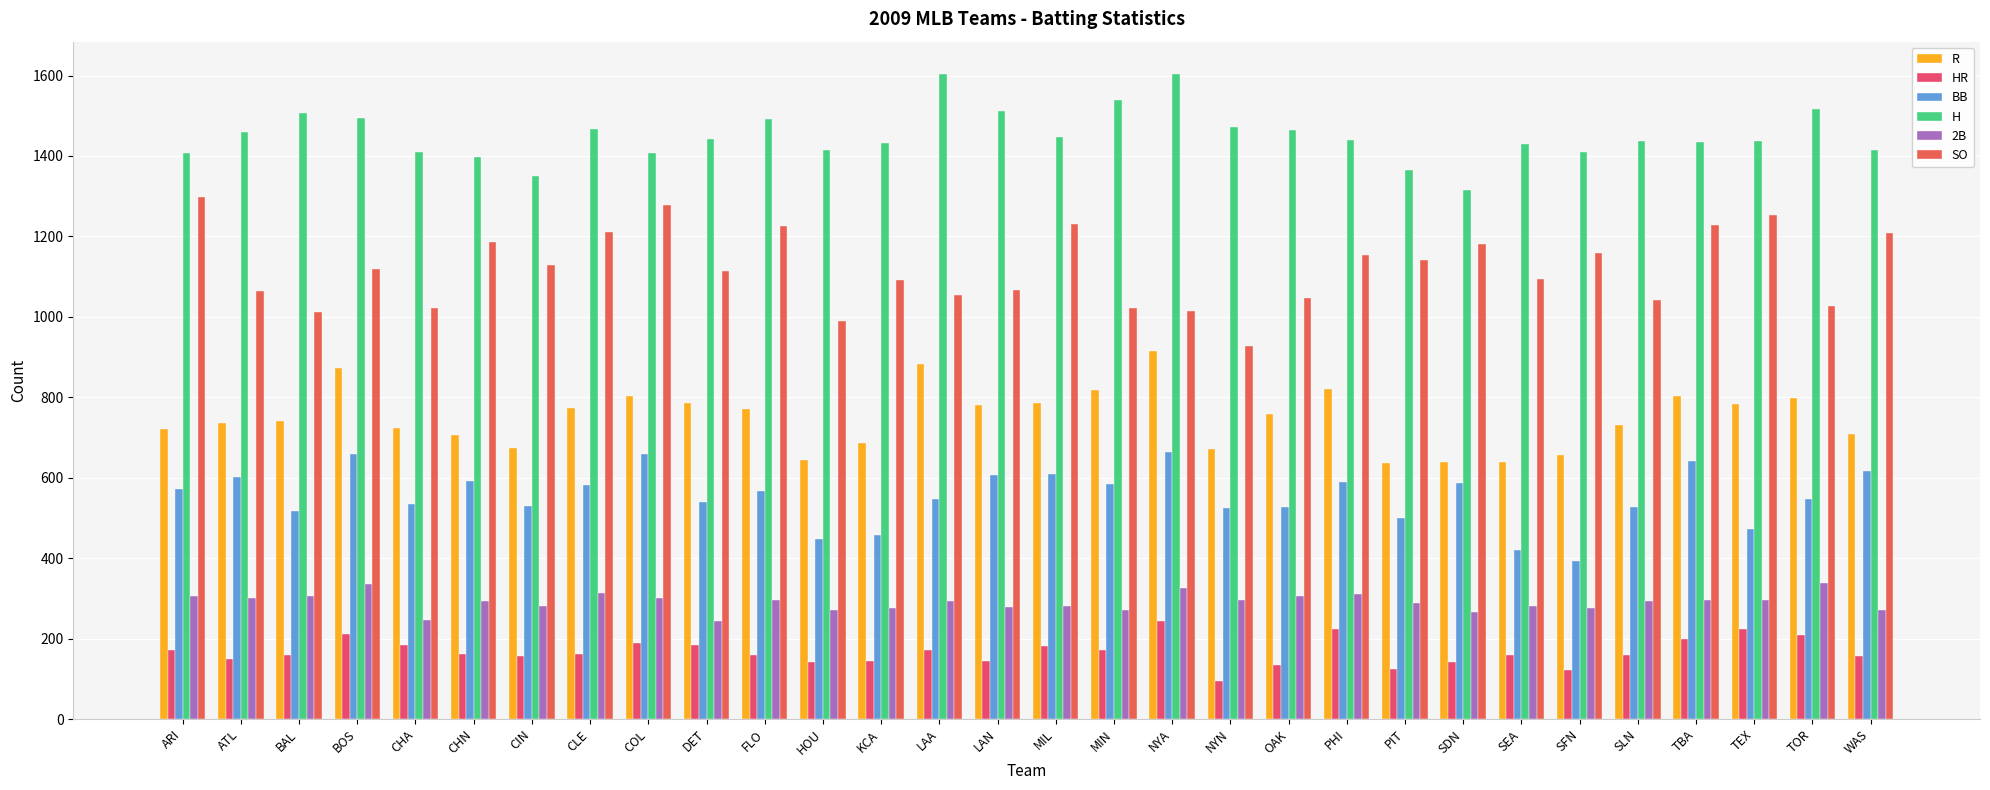

Are the bars grouped side by side (vs. stacked)?

Yes